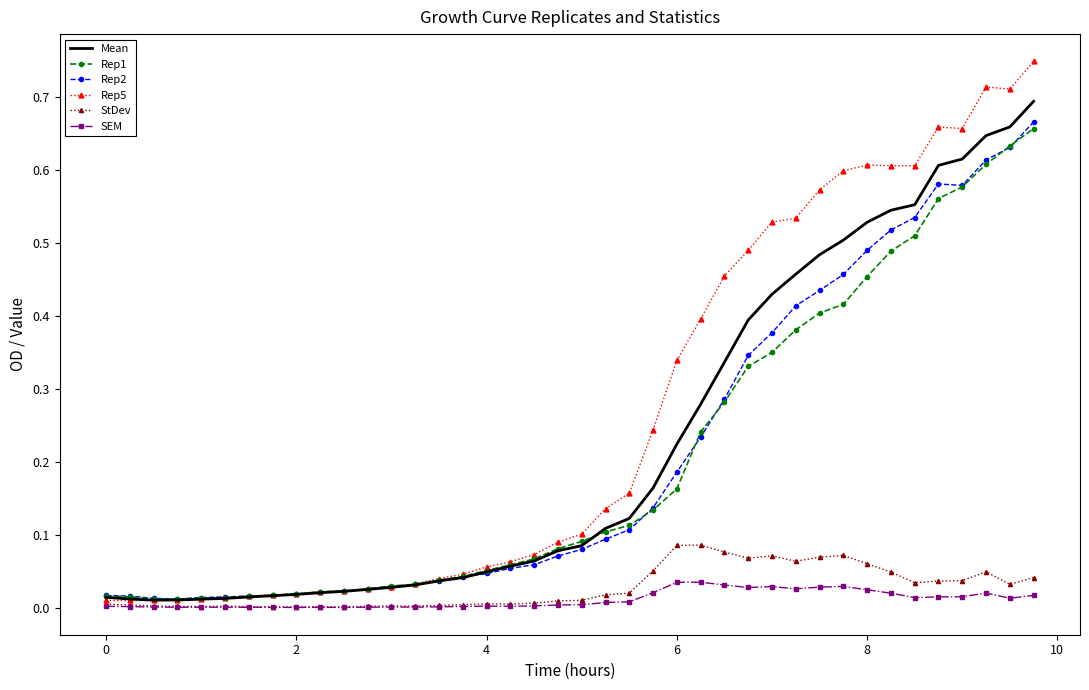

Which series has the widest spread of values?

Rep5